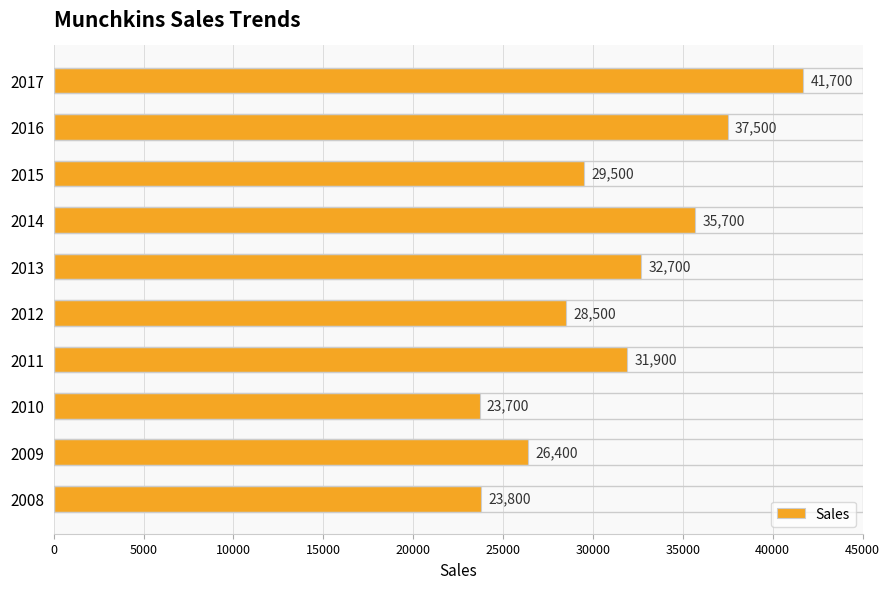

Which category has the highest value across all series?

2017